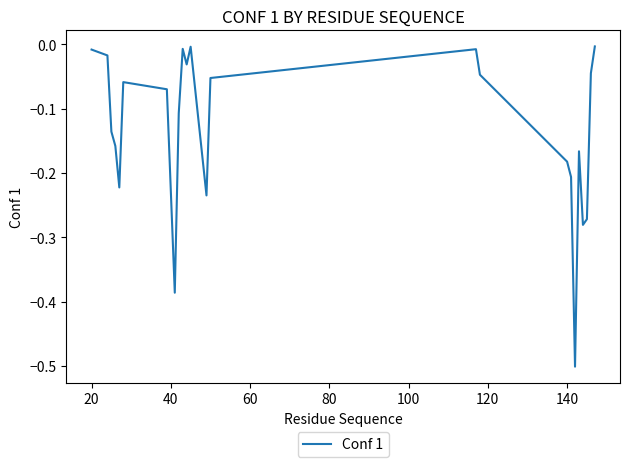

What is the difference between the maximum and minimum values?

0.5